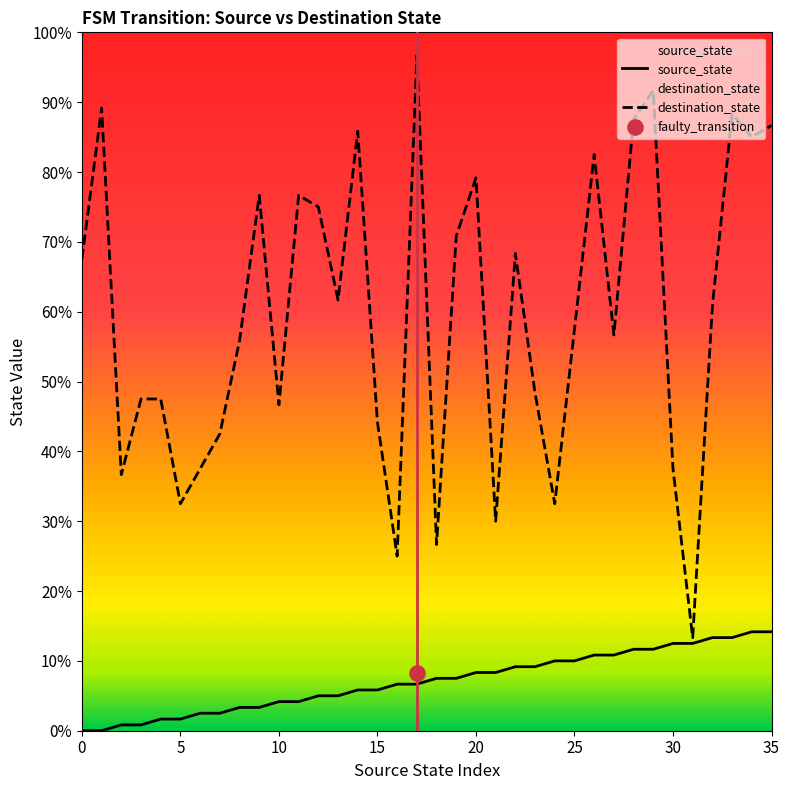

Which series reaches the maximum Y coordinate?

destination_state